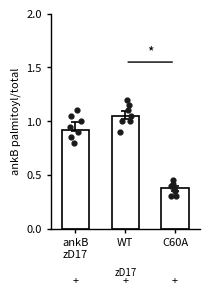

What is the change in value from ankB
zD17 to C60A?

-0.5